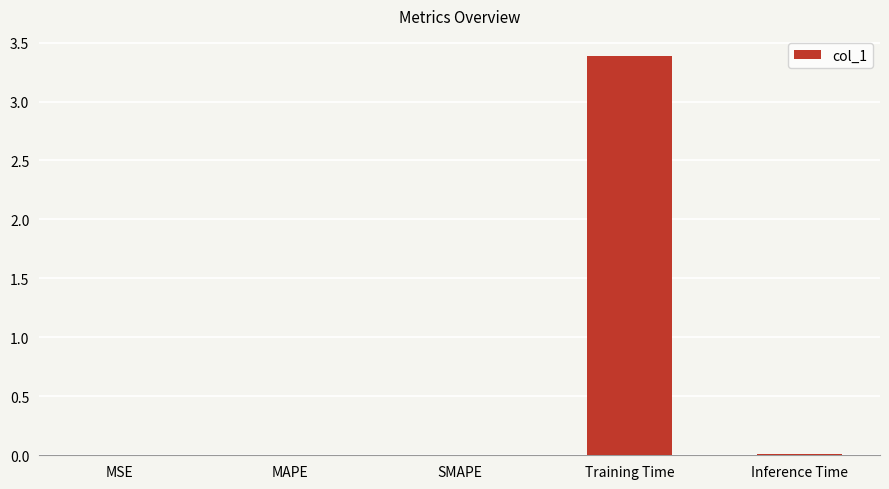

What is the greatest value displayed?

3.4